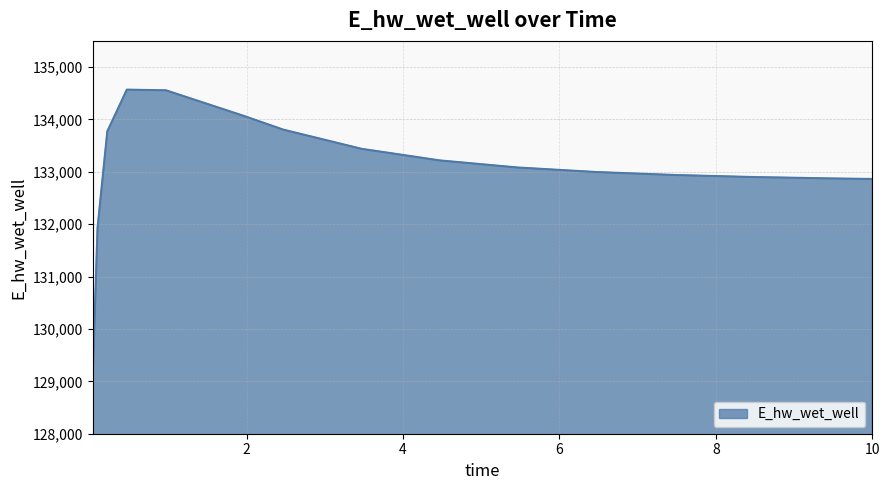

How many lines are shown in the chart?

1